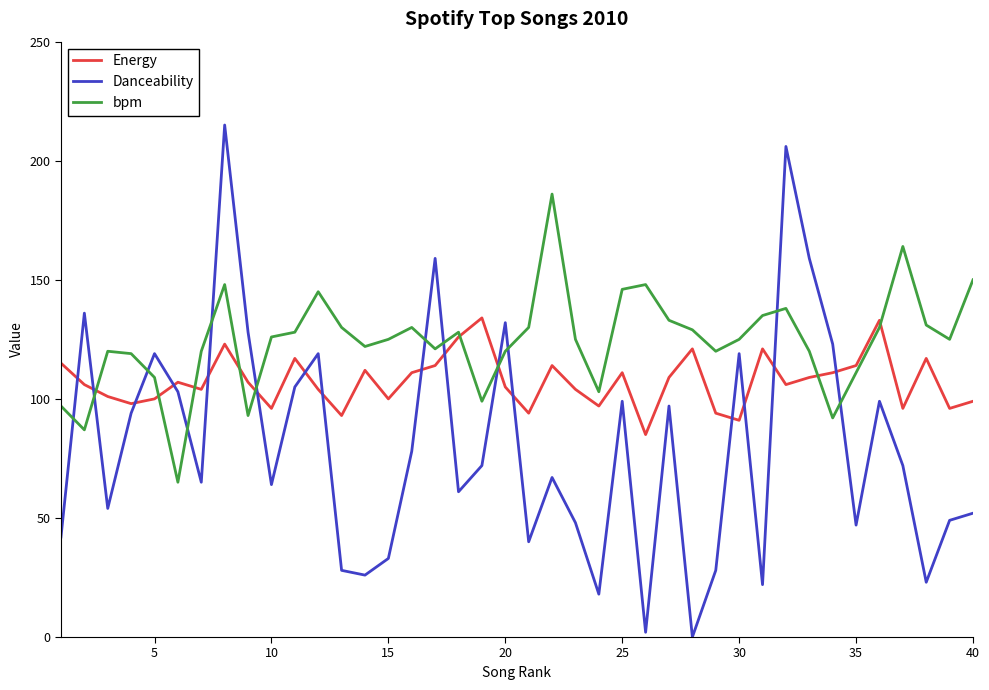

What is the sum of all Danceability values?

3203